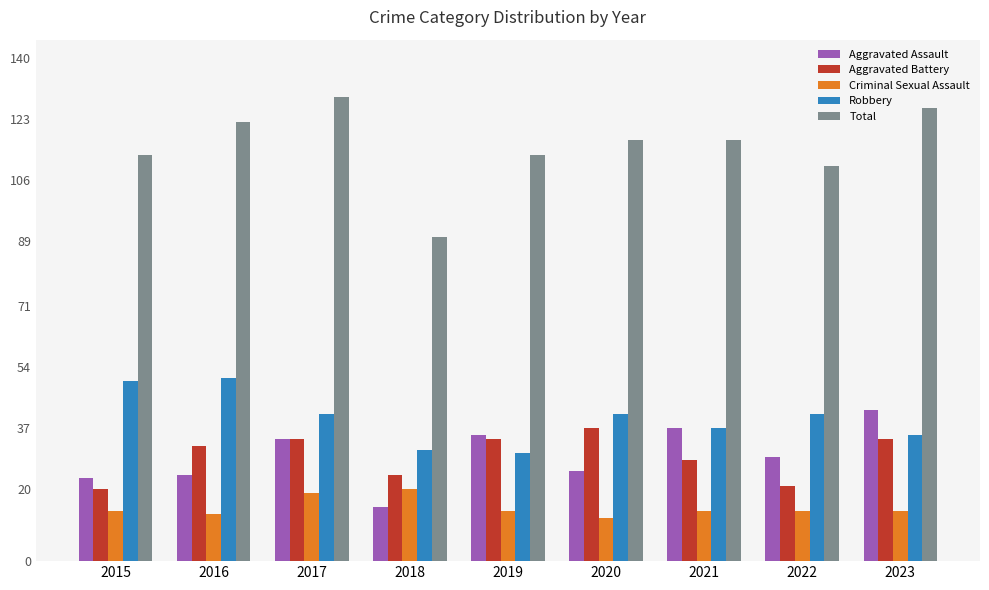

How many values in the Aggravated Assault series are below 29?

4